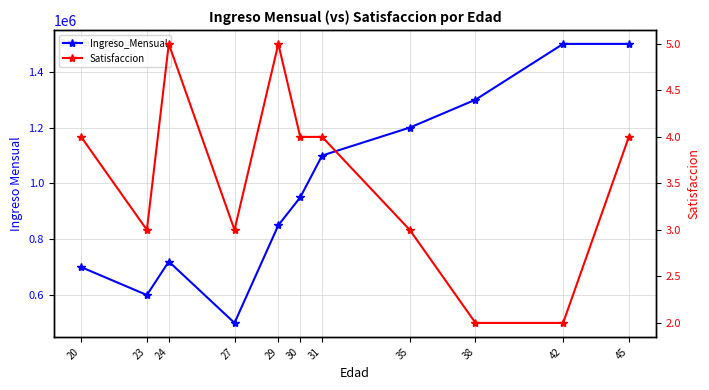

Read the Satisfaccion value at 35.

3